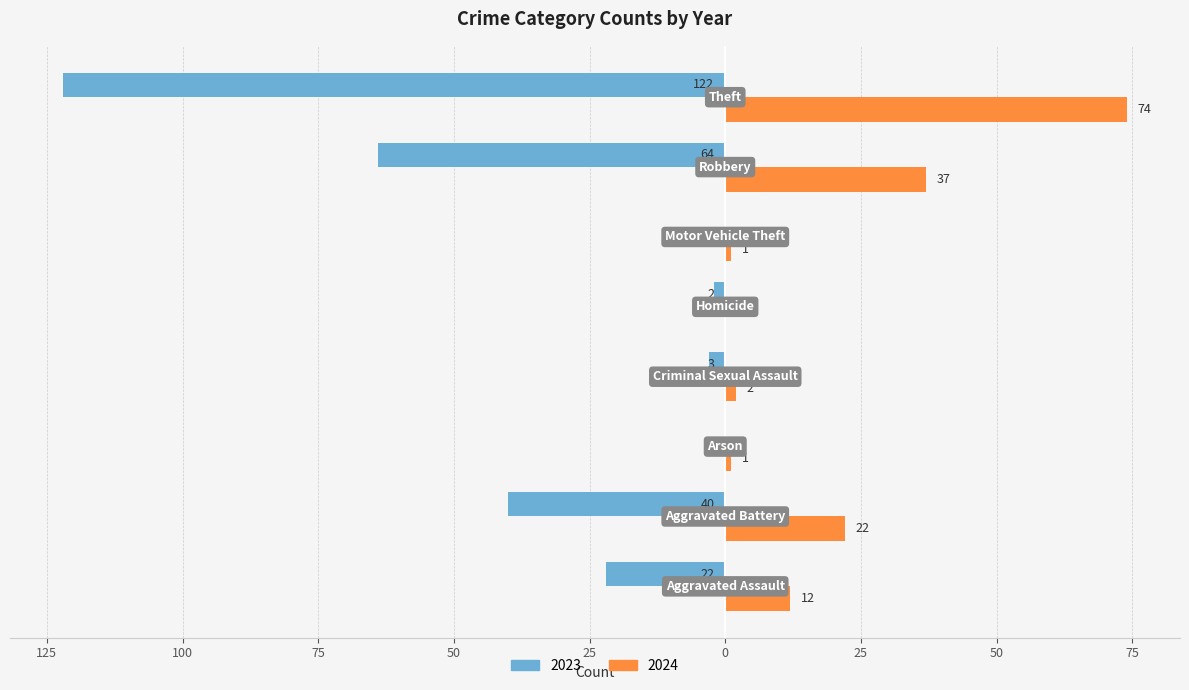

What are all the series names shown in the legend?

2023, 2024